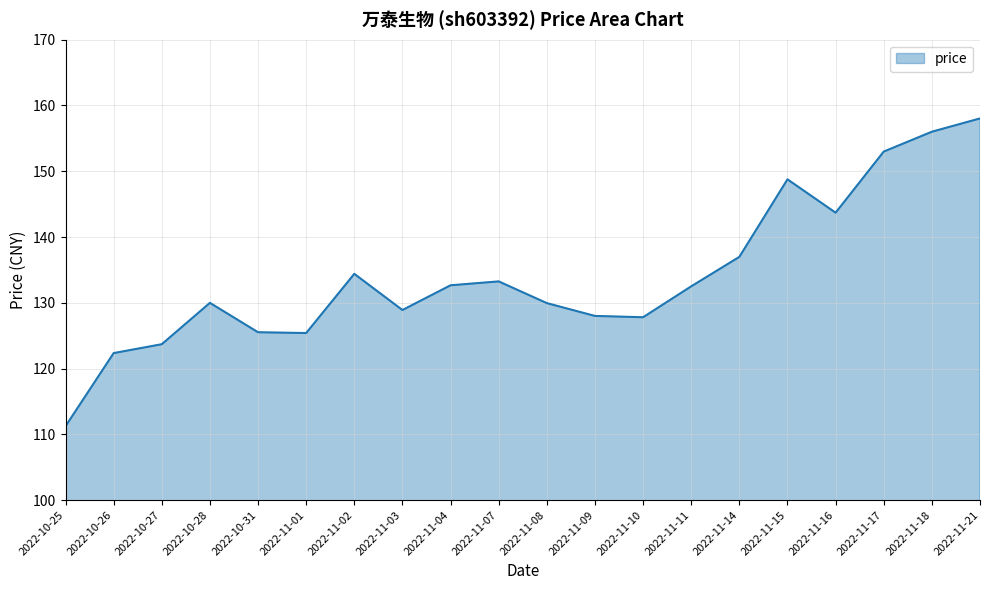

What position from the left is 2022-11-01?

6